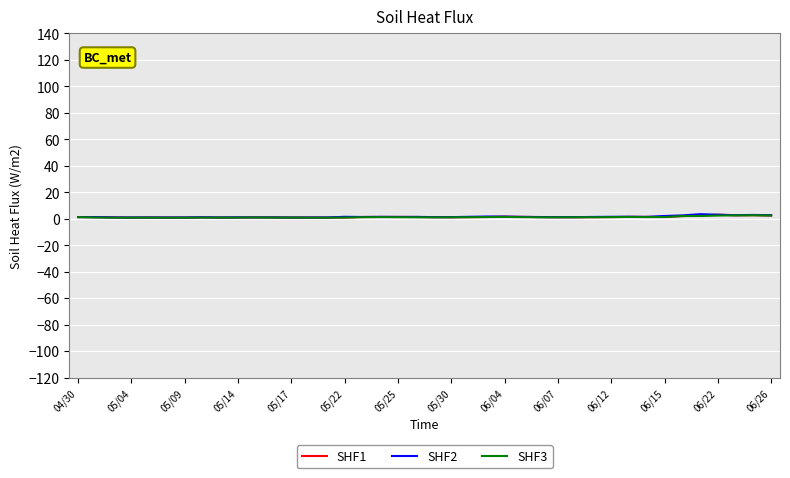

Rank the series by their average value, from lowest to highest.

SHF3, SHF1, SHF2